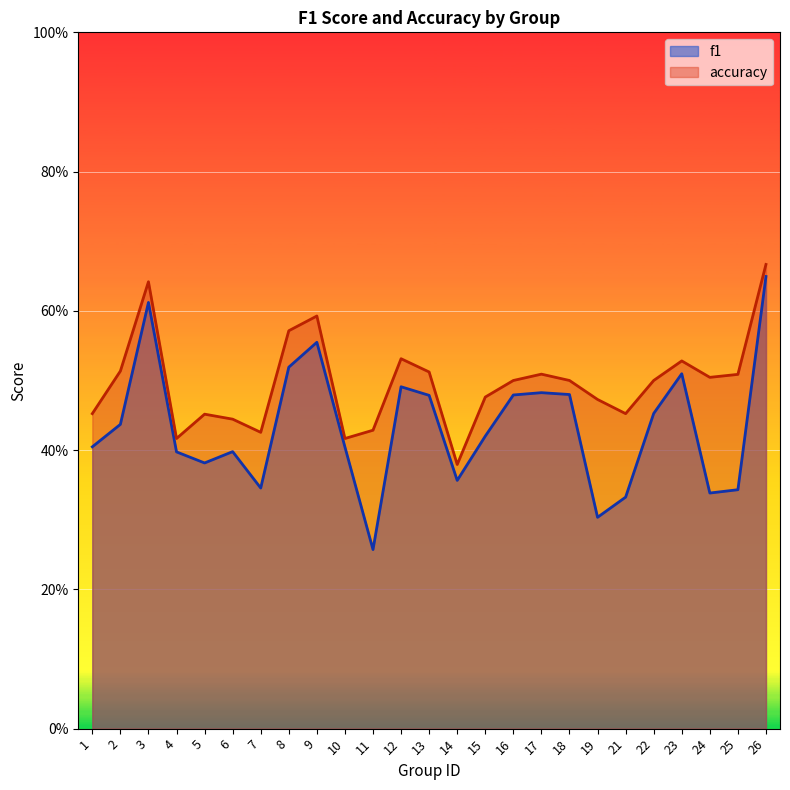

True or false: accuracy and f1 intersect in this chart.

False